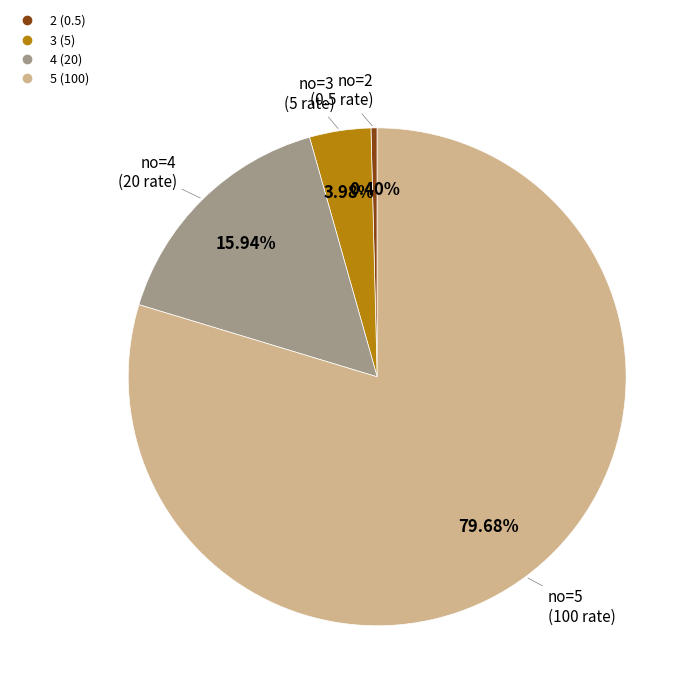

Does any single category account for the majority?

Yes